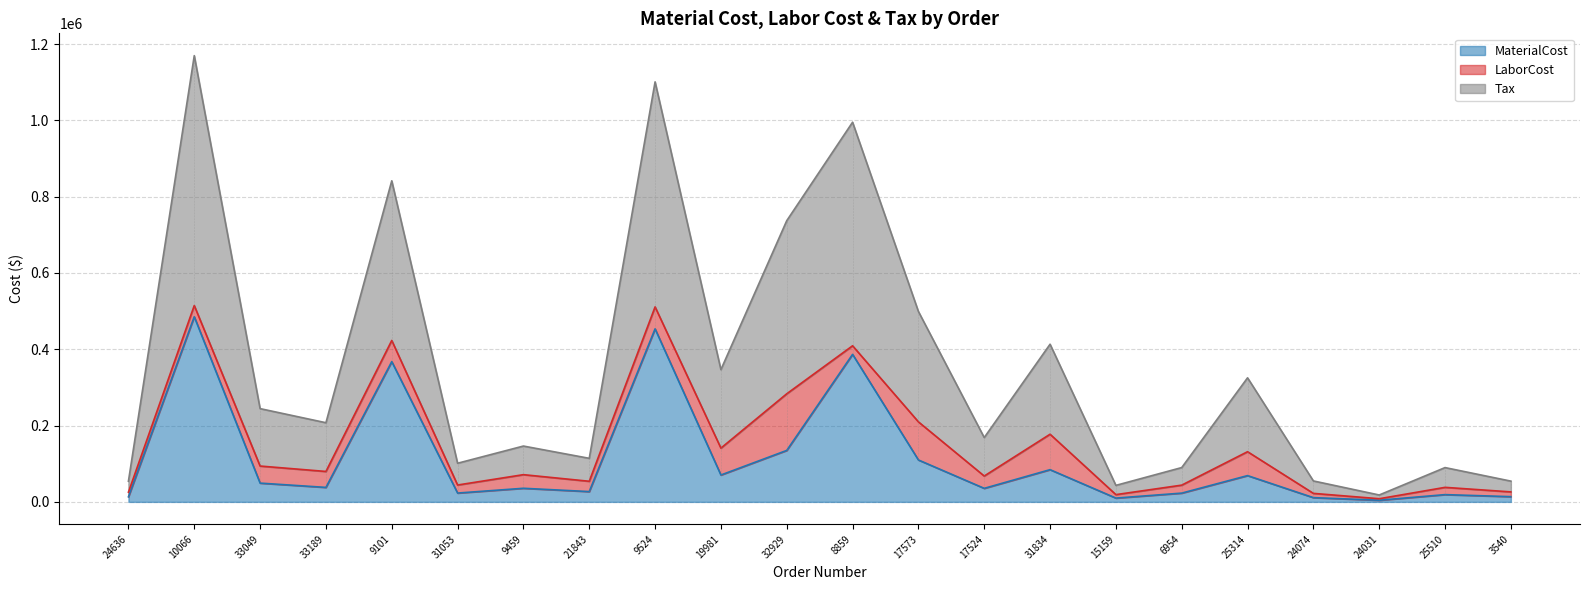

Does the chart have visible grid lines?

Yes